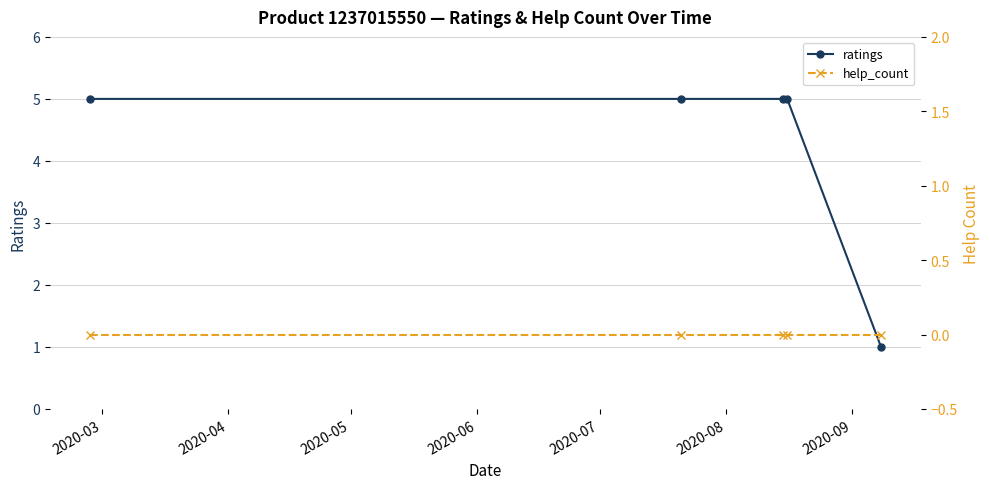

What is the value of the ratings point at the 2nd from the left?

5